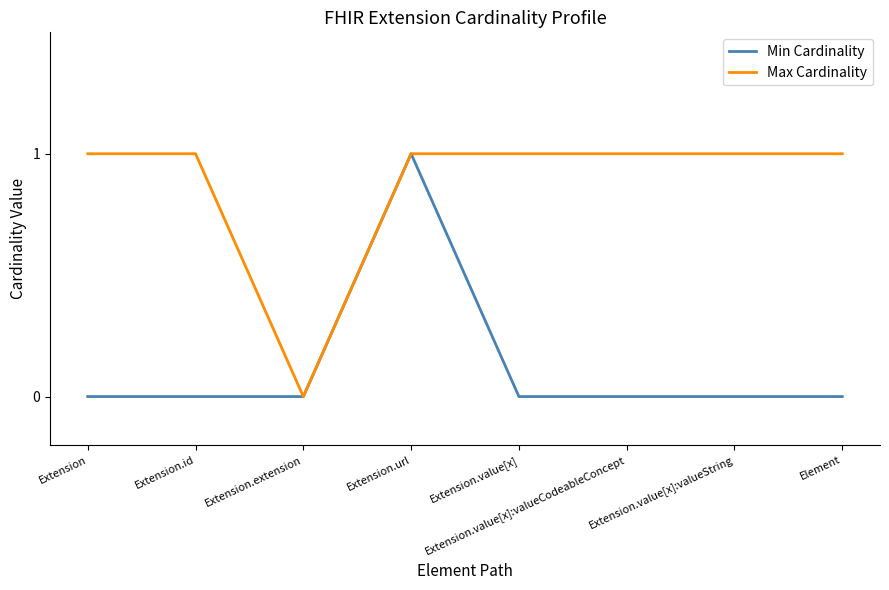

How many values in Max Cardinality are above zero?

7